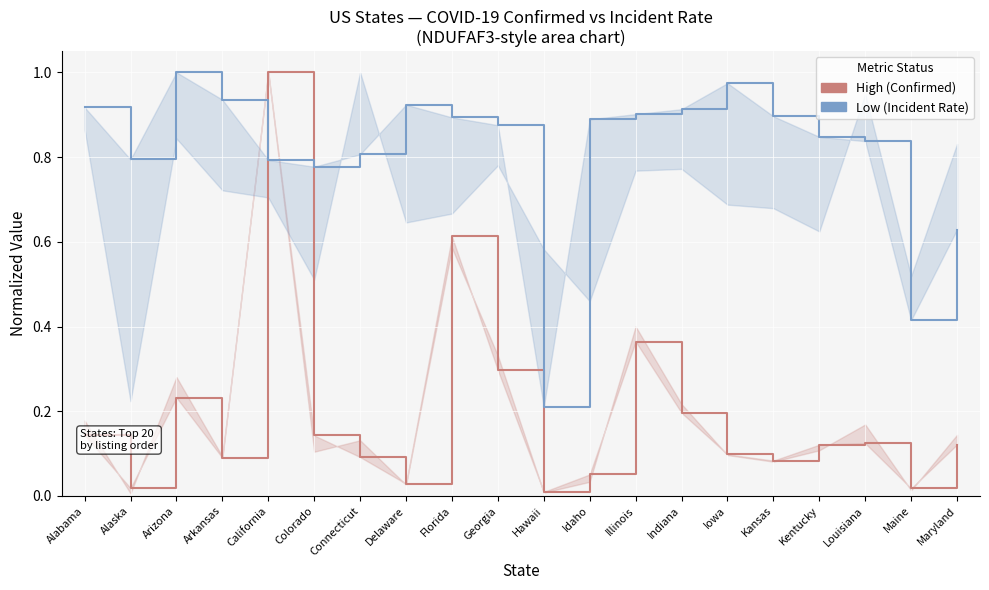

List the labels in order of High (Confirmed) value, smallest first.

Hawaii, Maine, Alaska, Delaware, Idaho, Kansas, Arkansas, Connecticut, Iowa, Kentucky, Maryland, Louisiana, Colorado, Alabama, Indiana, Arizona, Georgia, Illinois, Florida, California